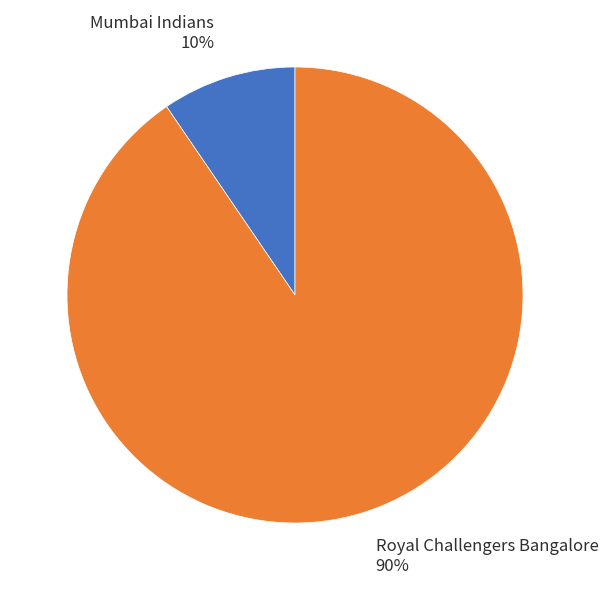

What percentage is the Royal Challengers Bangalore slice, to the nearest percent?

90%